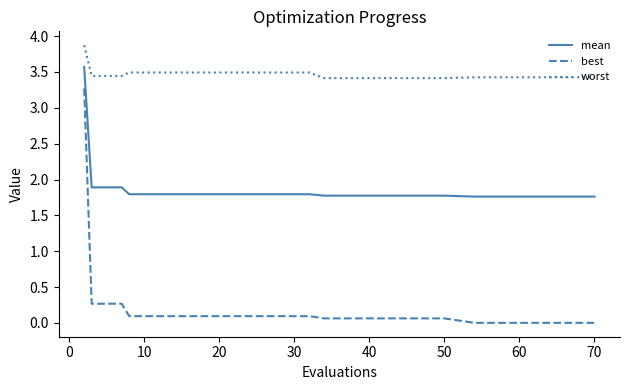

True or false: worst and mean intersect in this chart.

False